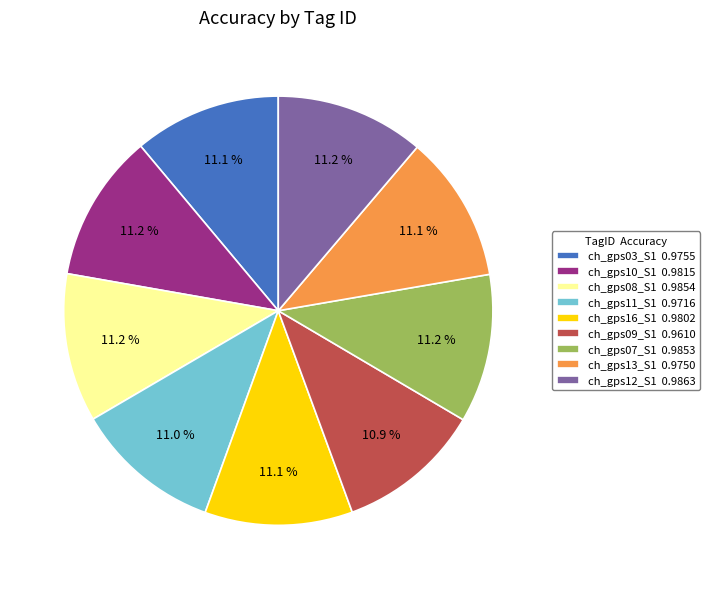

To the nearest percent, what percentage of the pie is ch_gps10_S1?

11%